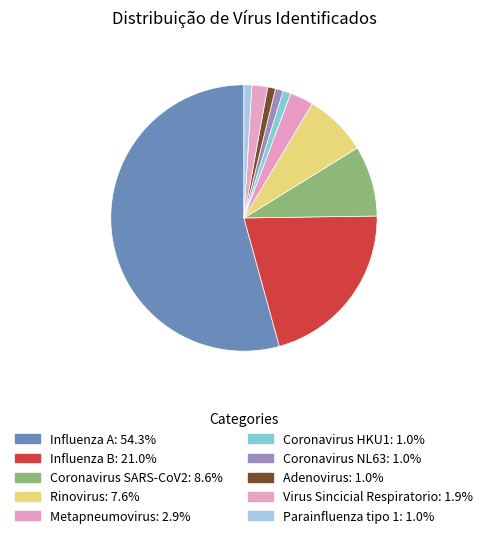

Between Virus Sincicial Respiratorio and Influenza B, which is larger?

Influenza B